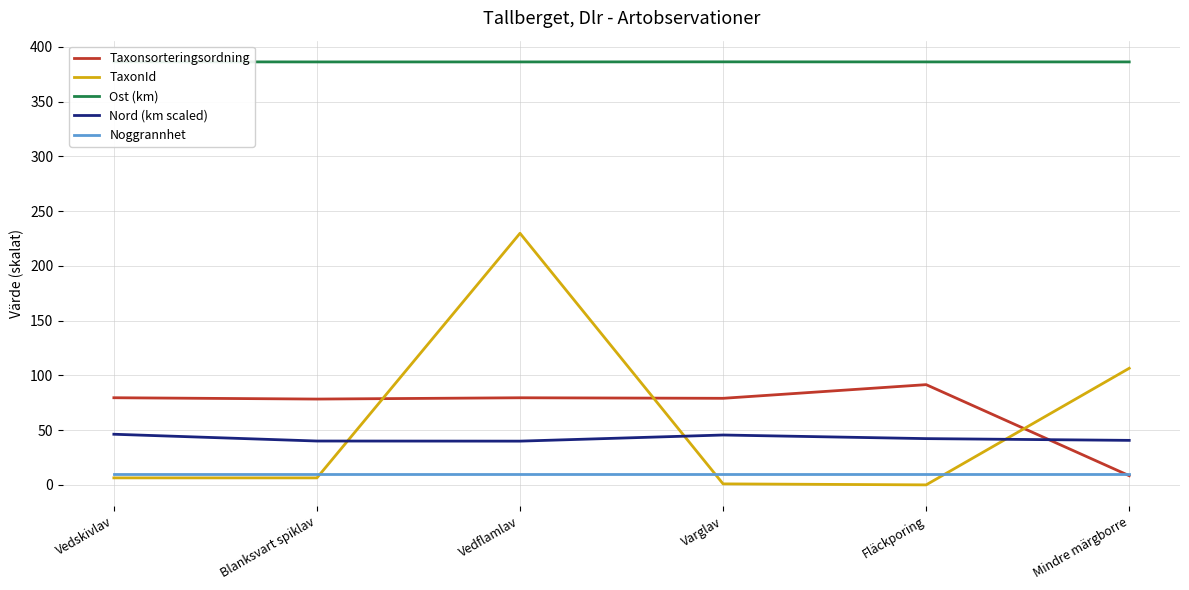

What is the total value across all series at Varglav?

522.1